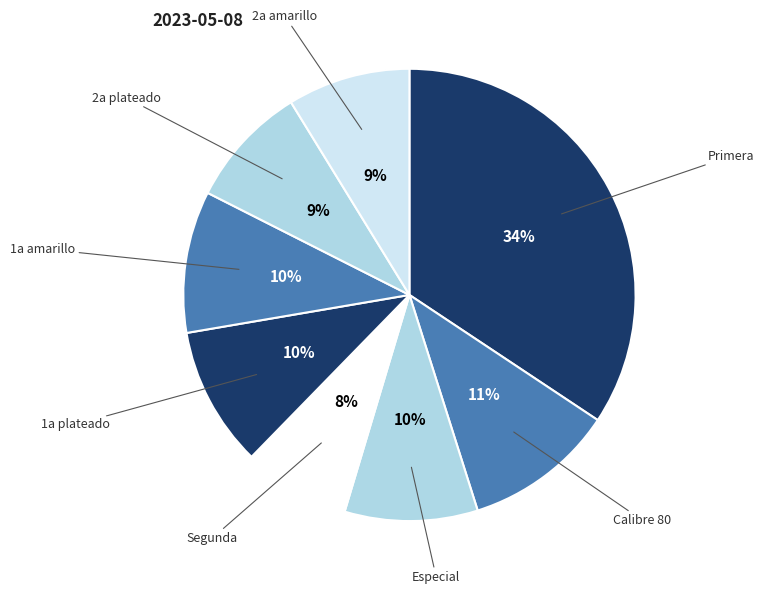

To the nearest percent, what percentage of the pie is 1a plateado?

10%